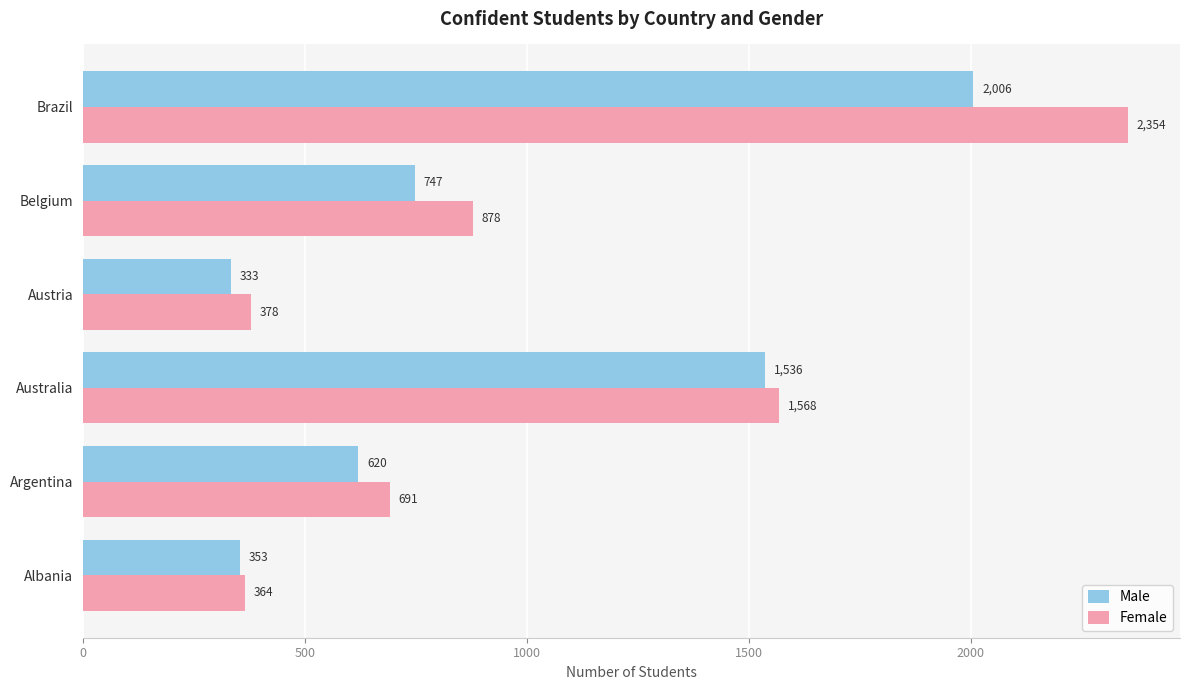

List the series in order of their peak value, lowest first.

Male, Female